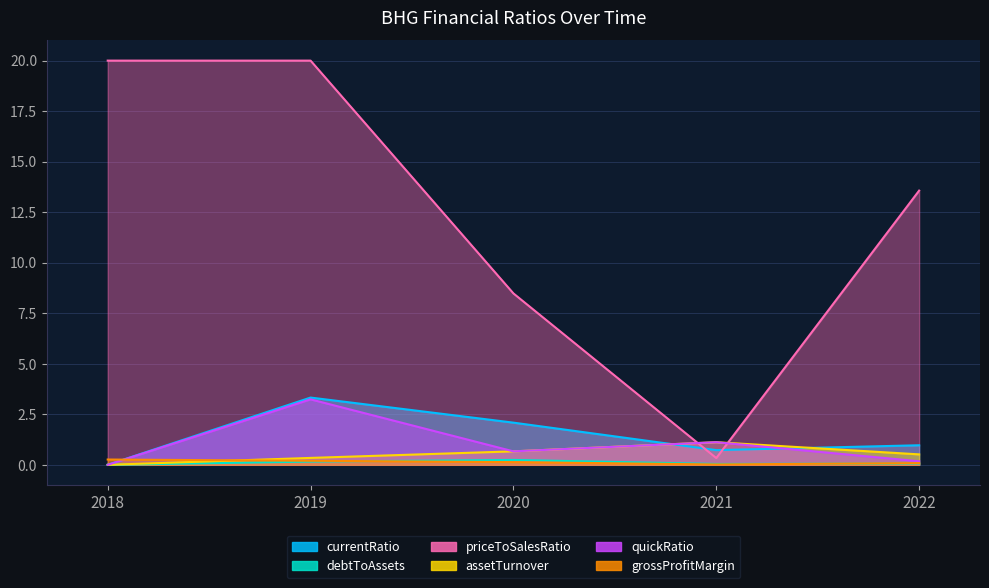

What is the total value across all series at 2020?

3.8